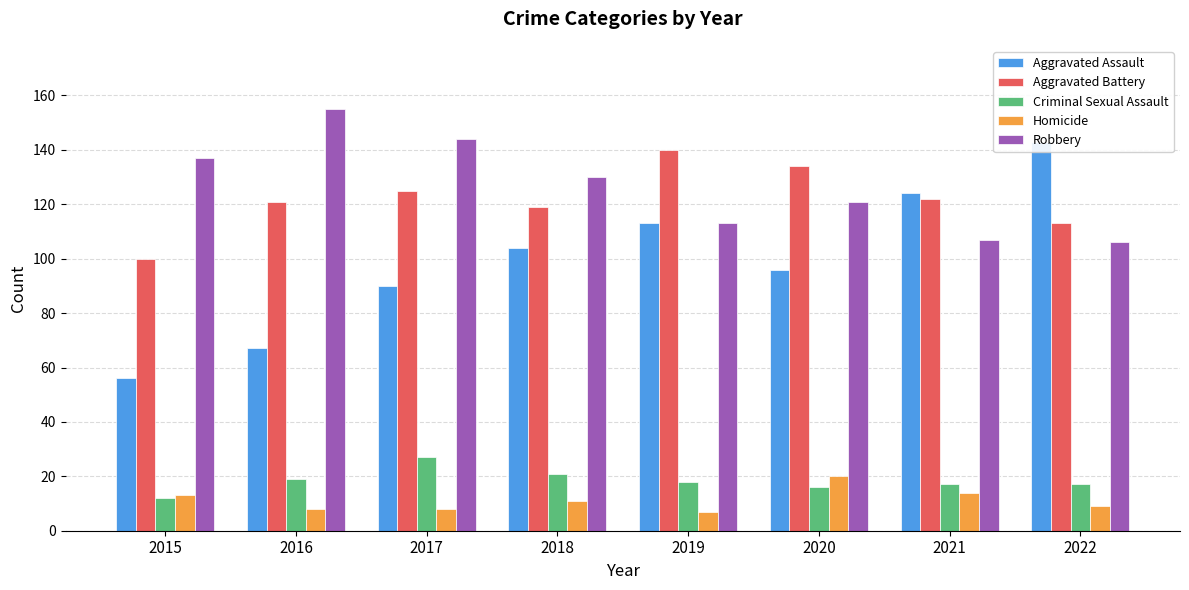

What is the sum of all Robbery values?

1013